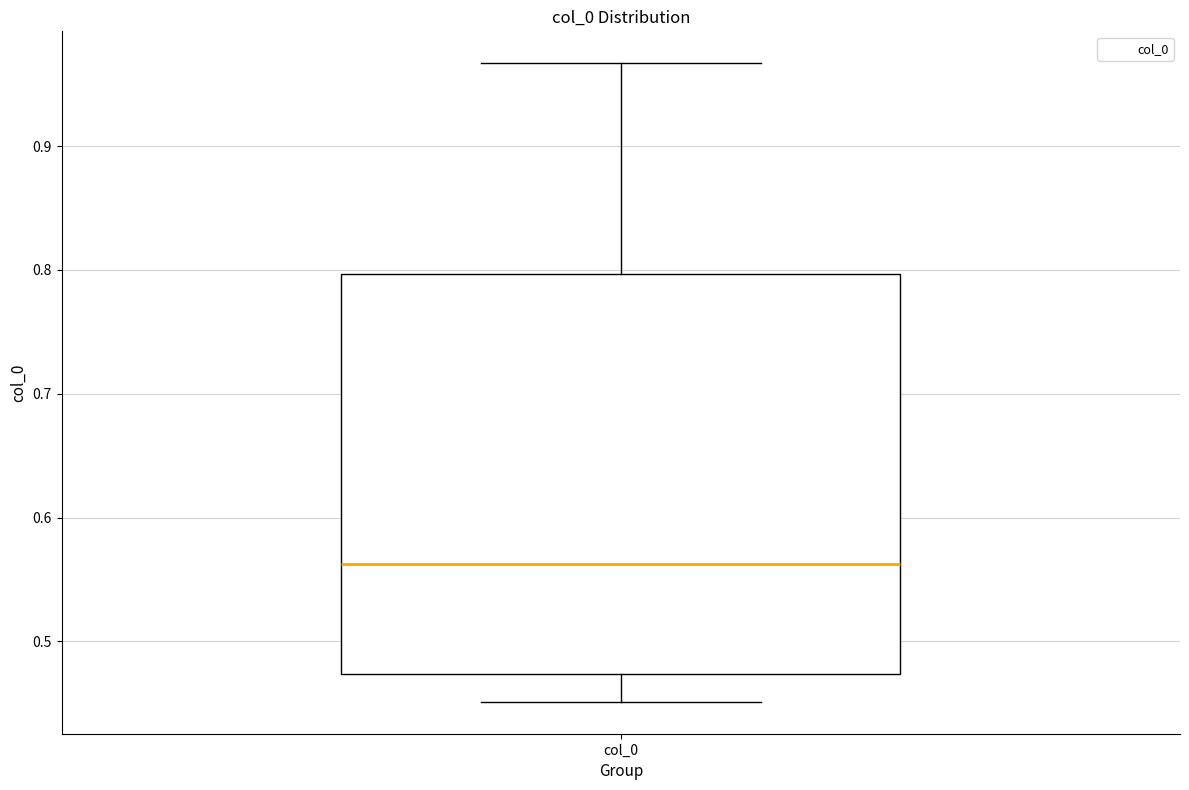

Read this box plot against the y-axis: the position of the median line, the range covered by the box, and the ends of both whiskers. The values are not printed on the chart, so give them approximately, as read against the axis.

median 0.56, box 0.47 to 0.80, whiskers 0.45 to 0.97